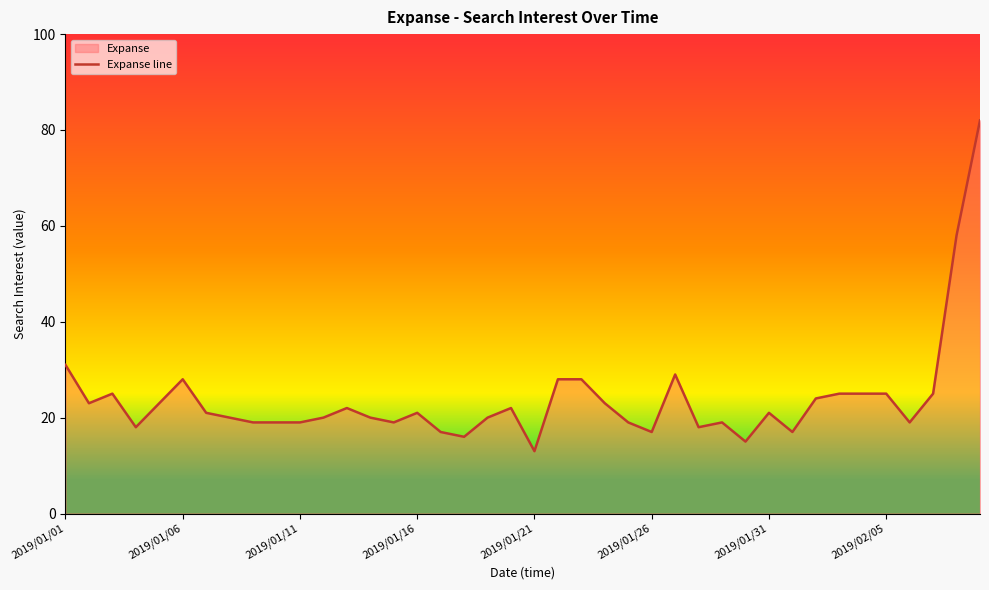

What is the minimum value shown in the chart?

13